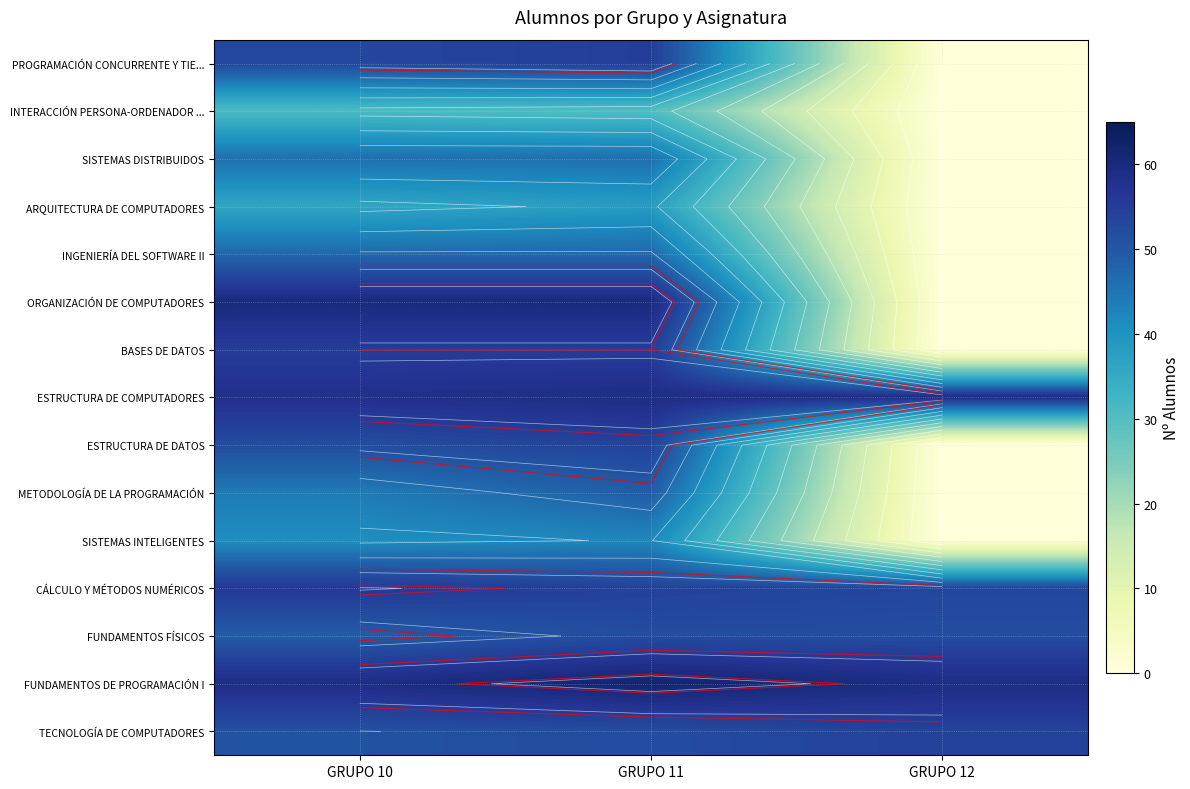

What is the total value across all series at GRUPO 11?

755